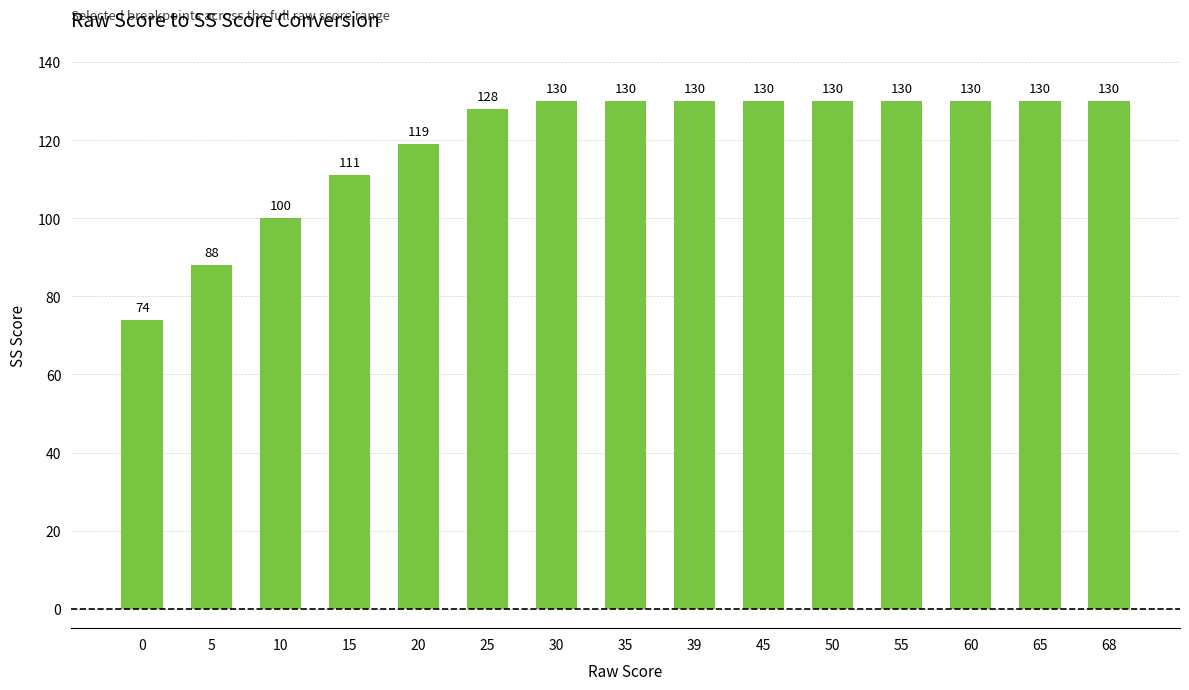

What is the approximate value at 25?

128